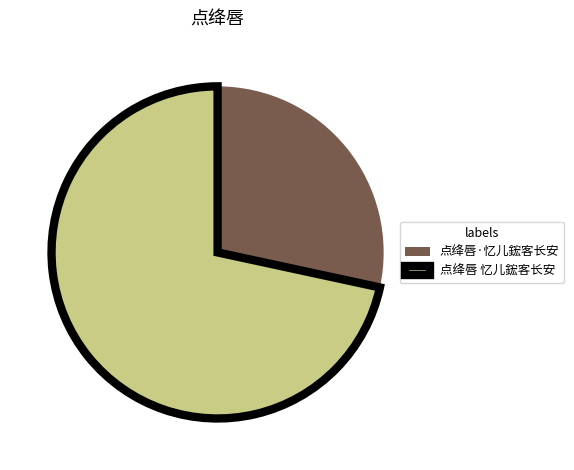

Is it true that 点绛唇 忆儿鋐客长安 is 72% of the pie?

True